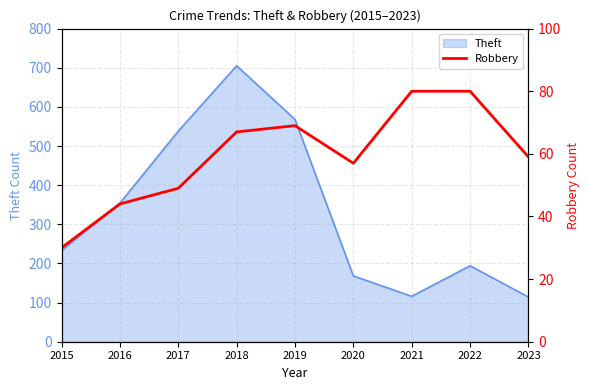

The Theft series shows 538 at 2017. True or false?

True